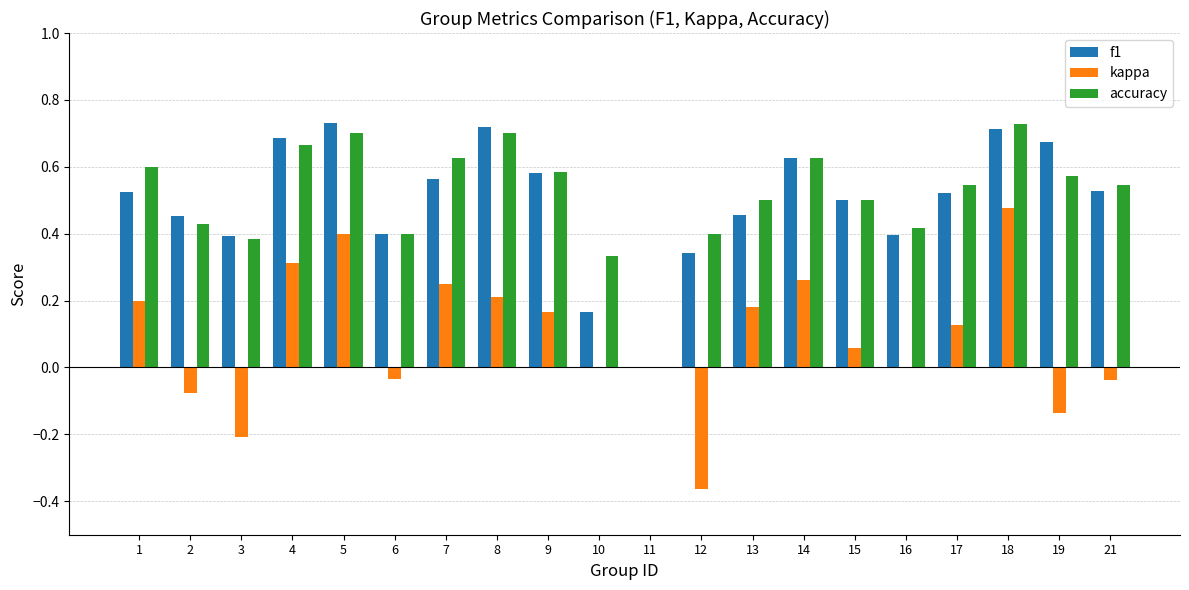

What is the sum of the f1 values at 5 and 17?

1.3